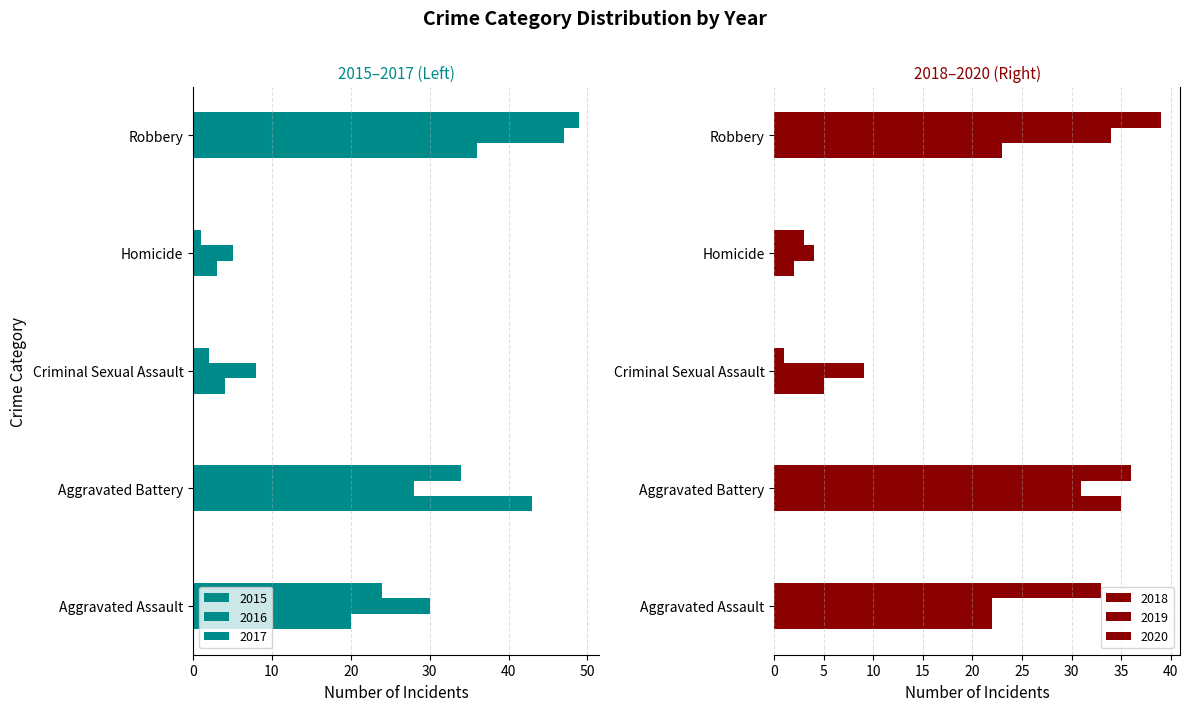

How many bars are there in total?

30